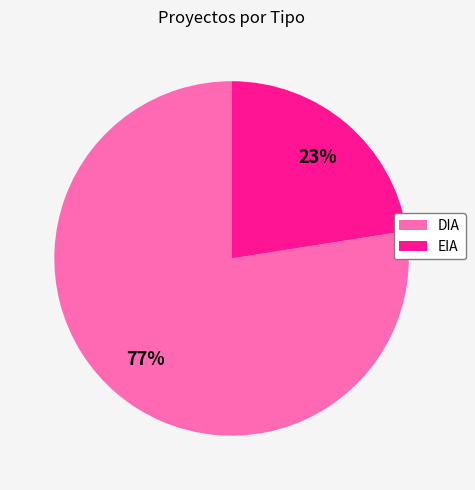

What percentage is the EIA slice, to the nearest percent?

23%